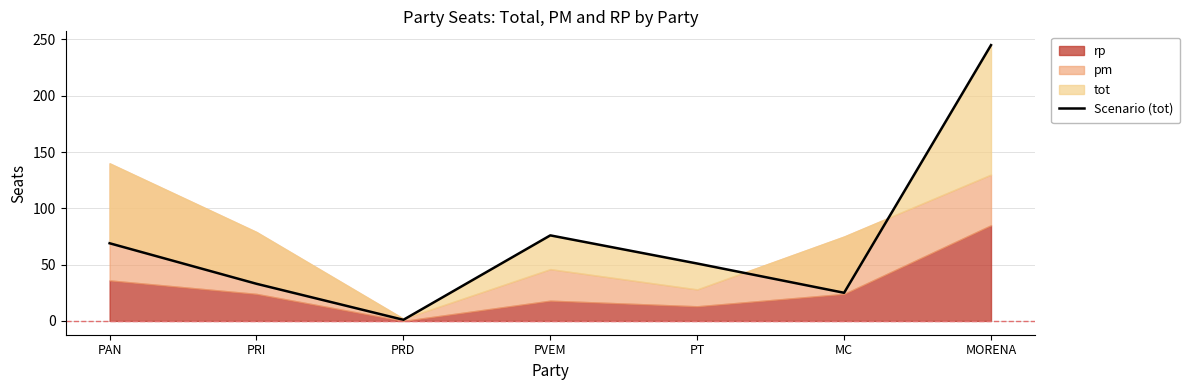

Rank the categories by value from highest to lowest.

MORENA, PVEM, PAN, PT, PRI, MC, PRD